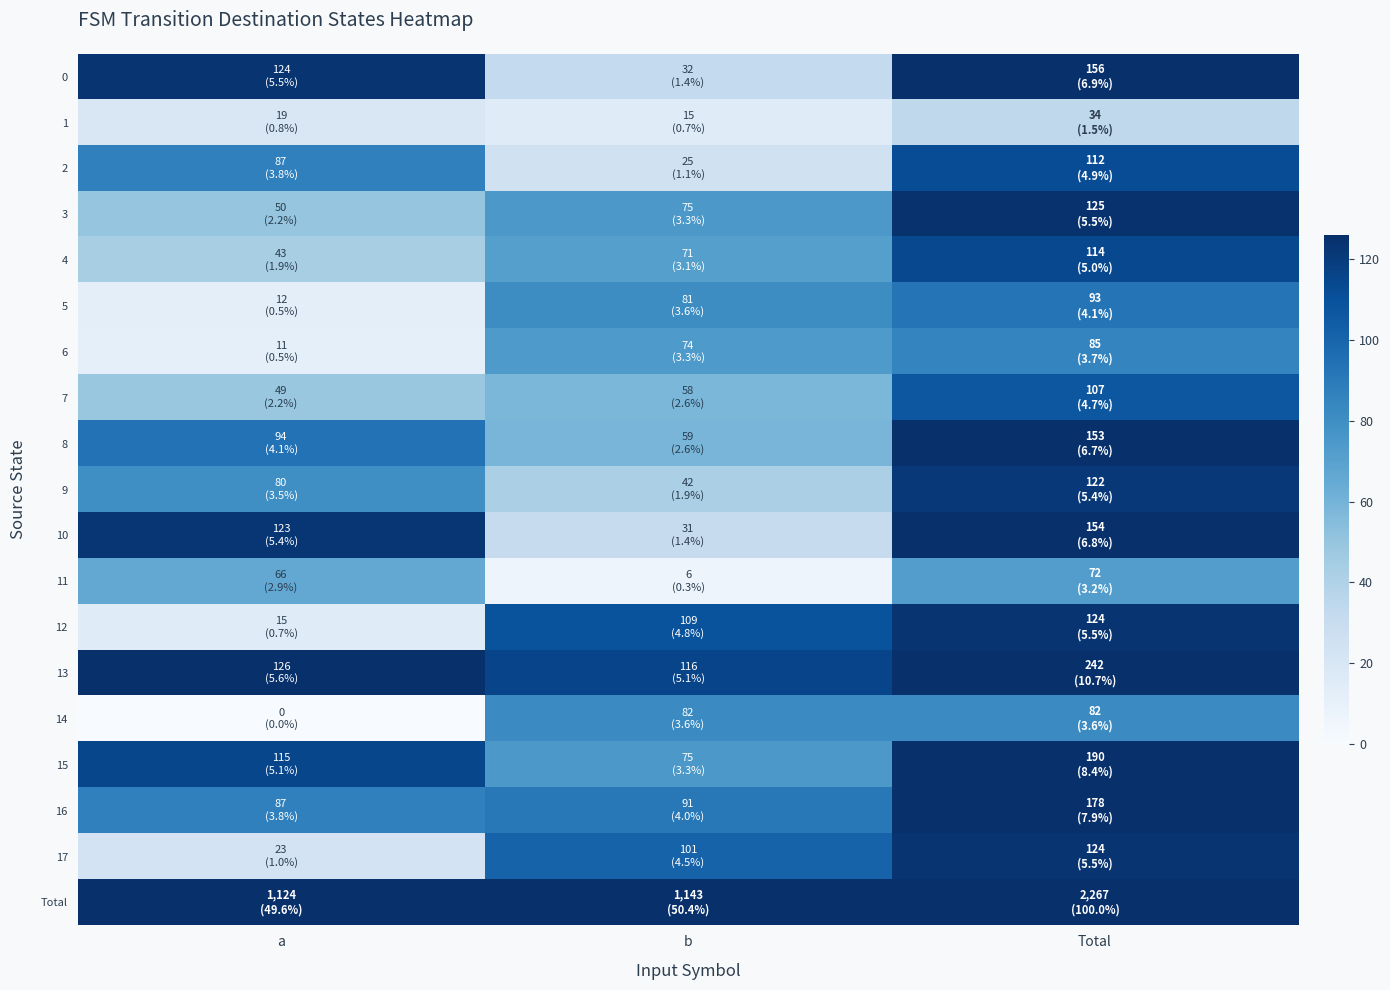

Reading right to left, what are all the values shown in this chart?

0: Total=156	b=32	a=124
1: Total=34	b=15	a=19
2: Total=112	b=25	a=87
3: Total=125	b=75	a=50
4: Total=114	b=71	a=43
5: Total=93	b=81	a=12
6: Total=85	b=74	a=11
7: Total=107	b=58	a=49
8: Total=153	b=59	a=94
9: Total=122	b=42	a=80
10: Total=154	b=31	a=123
11: Total=72	b=6	a=66
12: Total=124	b=109	a=15
13: Total=242	b=116	a=126
14: Total=82	b=82	a=0
15: Total=190	b=75	a=115
16: Total=178	b=91	a=87
17: Total=124	b=101	a=23
Total: Total=2267	b=1143	a=1124